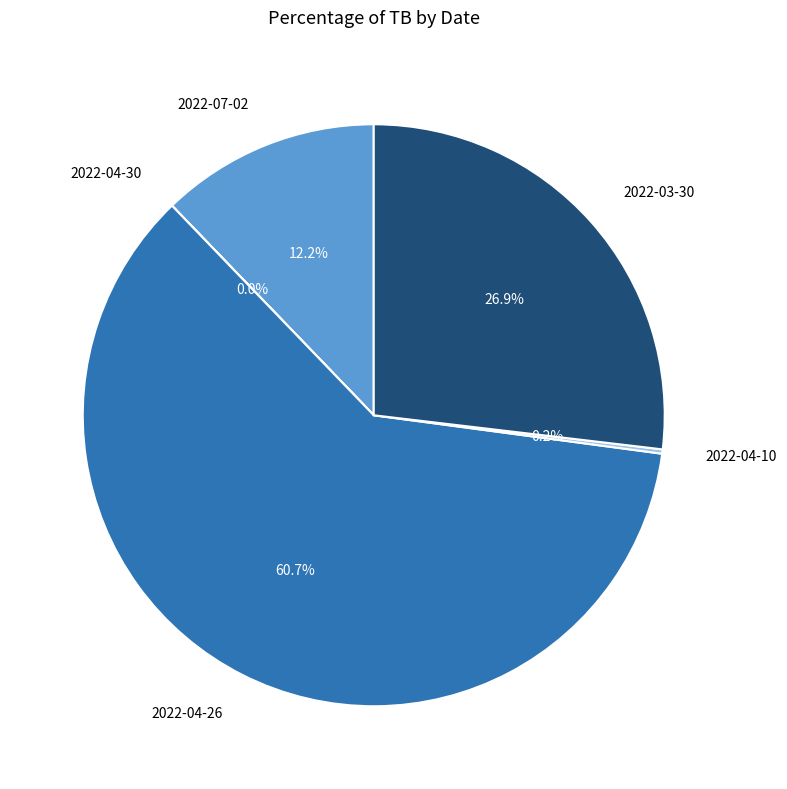

Do 2022-04-26 and 2022-03-30 together represent more than half of the pie?

Yes